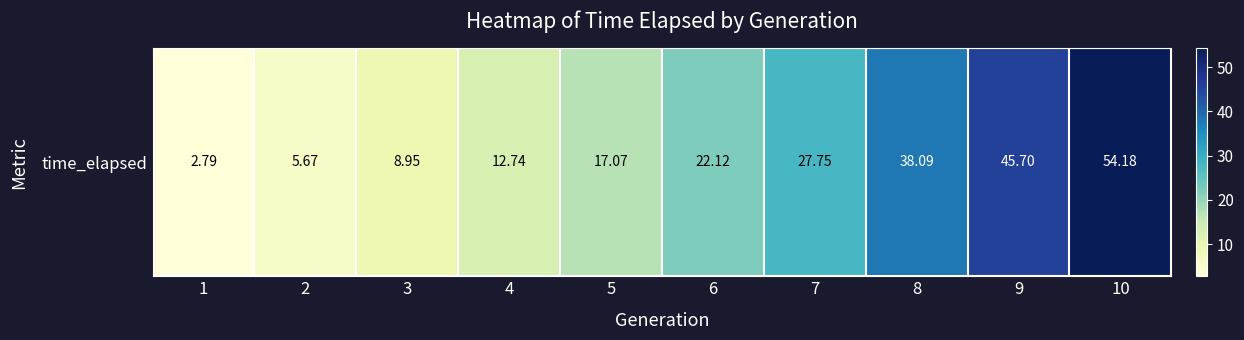

What is the change in value from 2 to 8?

+32.4